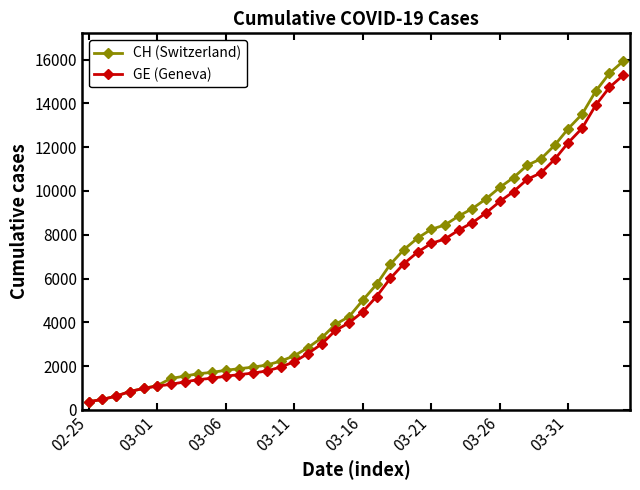

What is the average value of the GE (Geneva) series?

5641